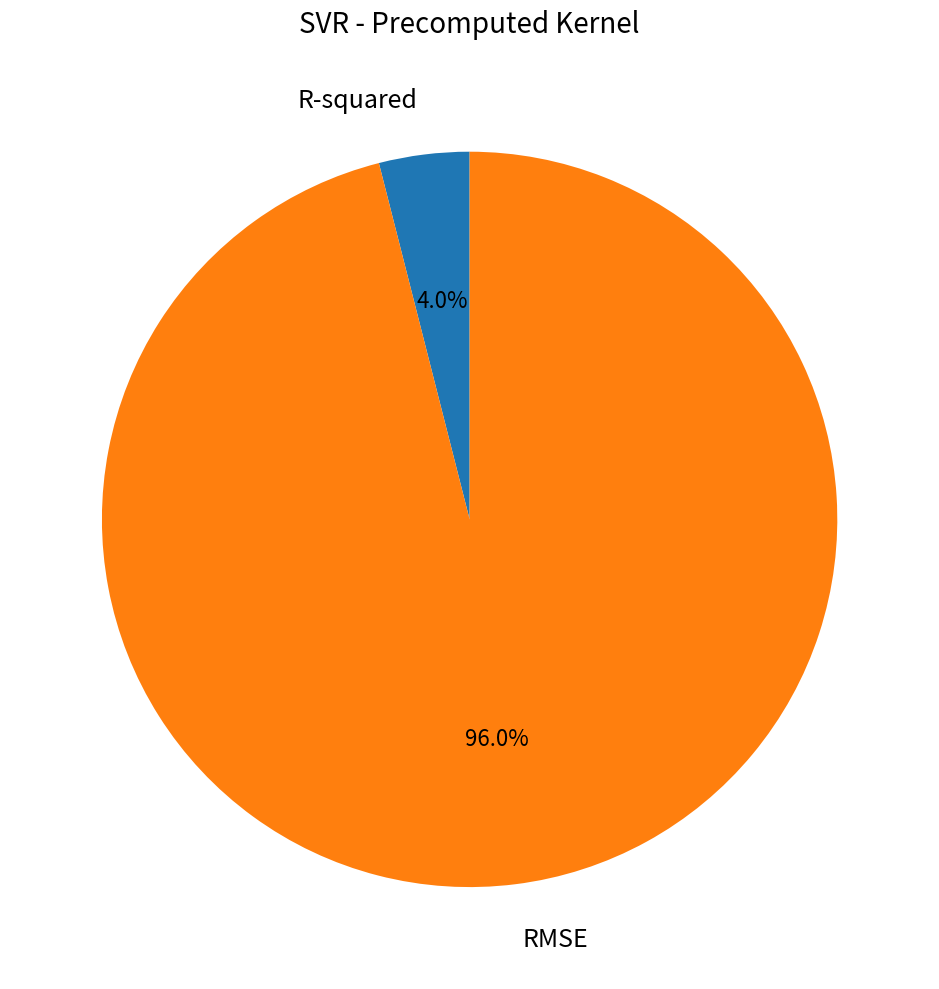

Combined, what portion of the pie is RMSE and R-squared?

100.0%